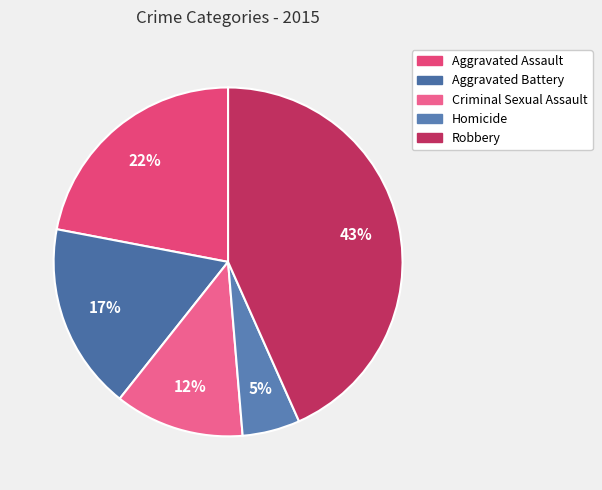

Between Aggravated Battery and Criminal Sexual Assault, which is larger?

Aggravated Battery